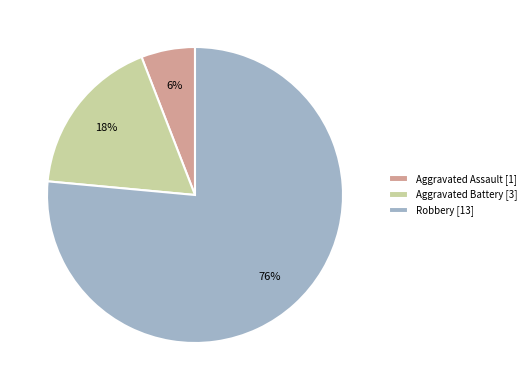

Rank the categories by value from highest to lowest.

Robbery, Aggravated Battery, Aggravated Assault